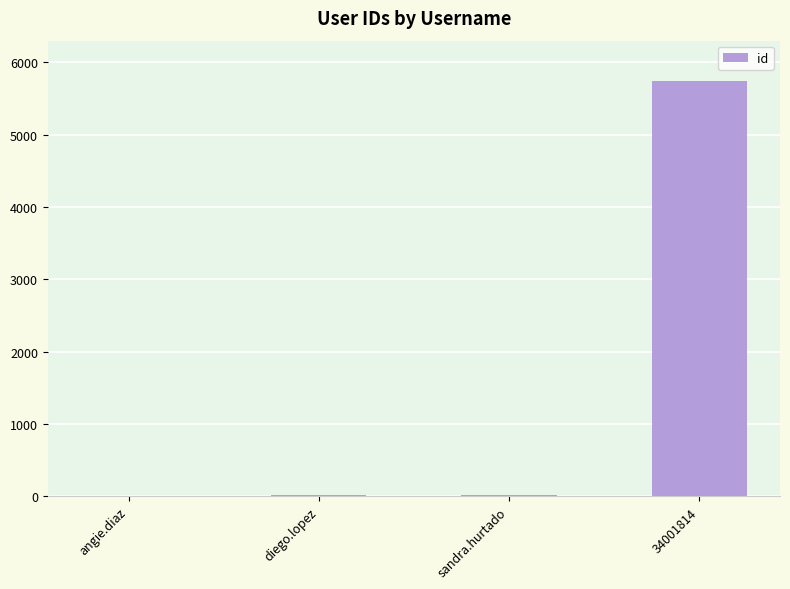

The chart shows a value of 5743 at 34001814. True or false?

True